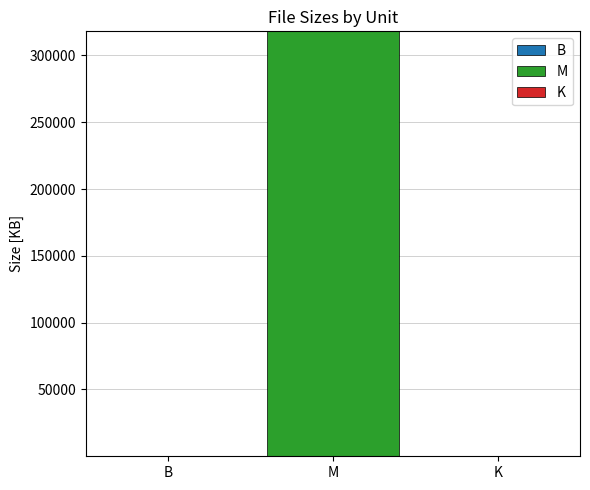

At which category is the sum across all series the highest?

M